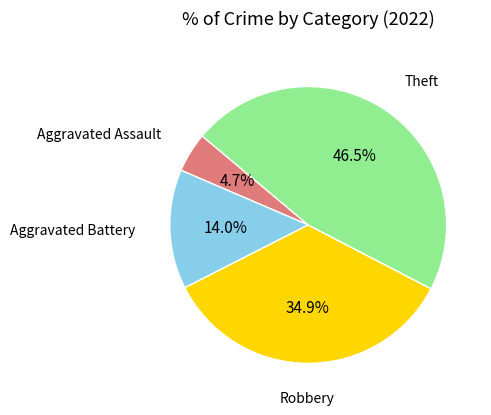

Does any single category account for the majority?

No